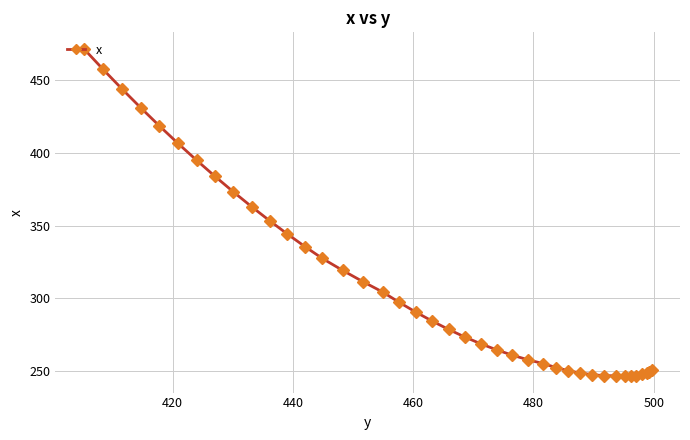

What is the minimum value shown in the chart?

246.3